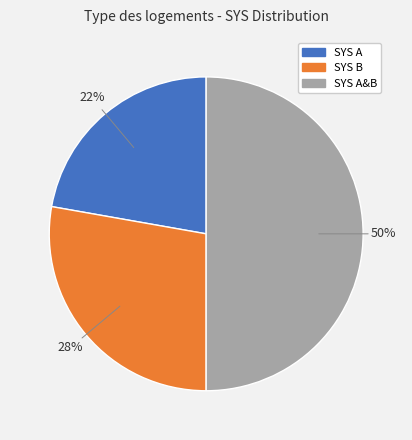

Count the number of slices in the pie.

3